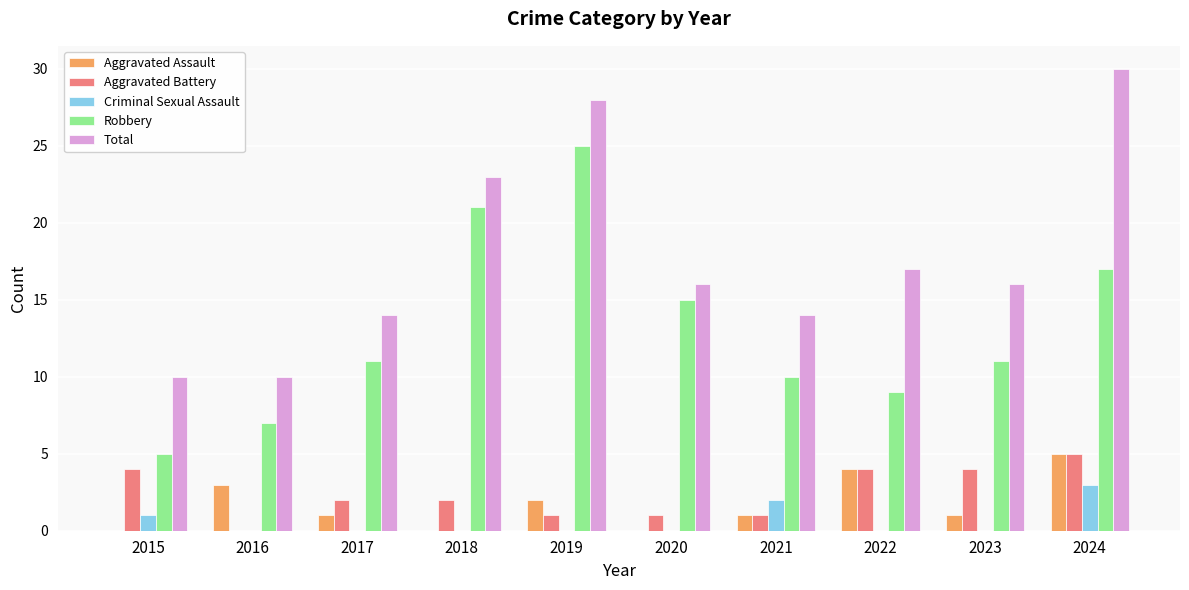

What is the maximum value for Robbery?

25